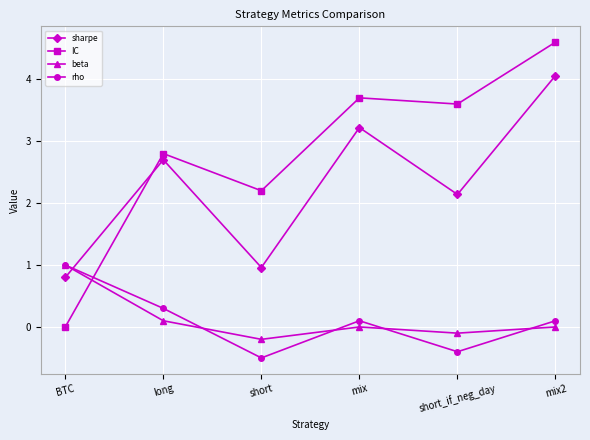

The value of IC at BTC is 0.0. True or false?

True